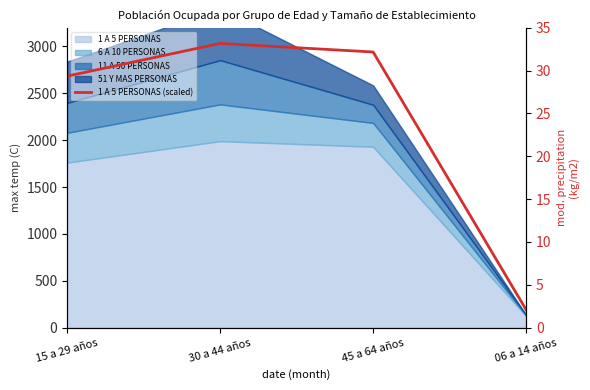

At which category does the data reach its first local peak?

30 a 44 años